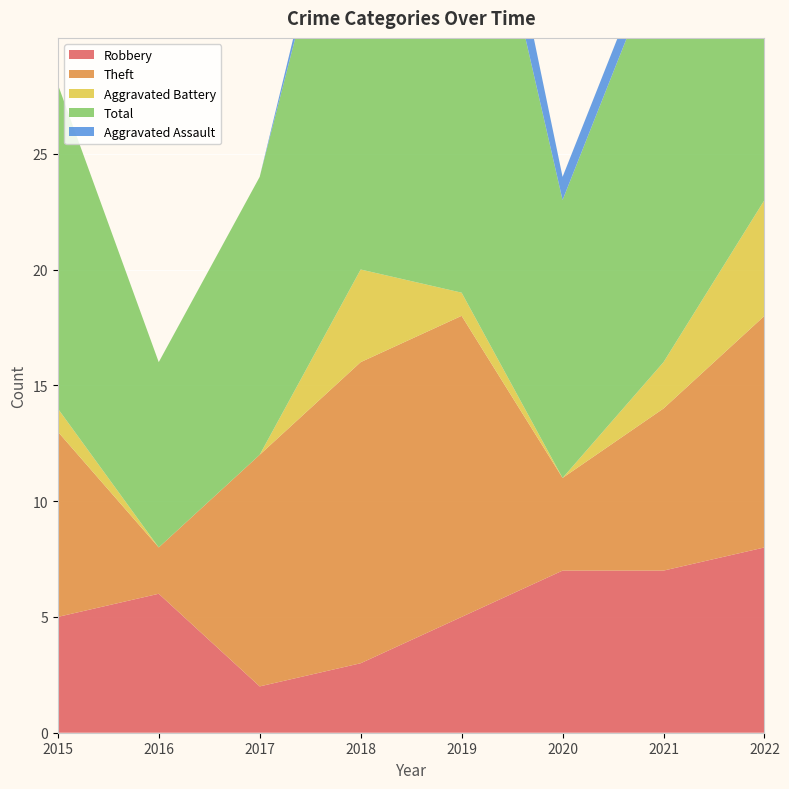

Reading left to right, what are all the values shown in this chart?

Robbery: 2015=5	2016=6	2017=2	2018=3	2019=5	2020=7	2021=7	2022=8
Theft: 2015=8	2016=2	2017=10	2018=13	2019=13	2020=4	2021=7	2022=10
Aggravated Battery: 2015=1	2016=0	2017=0	2018=4	2019=1	2020=0	2021=2	2022=5
Total: 2015=14	2016=8	2017=12	2018=21	2019=23	2020=12	2021=18	2022=24
Aggravated Assault: 2015=0	2016=0	2017=0	2018=1	2019=3	2020=1	2021=1	2022=0